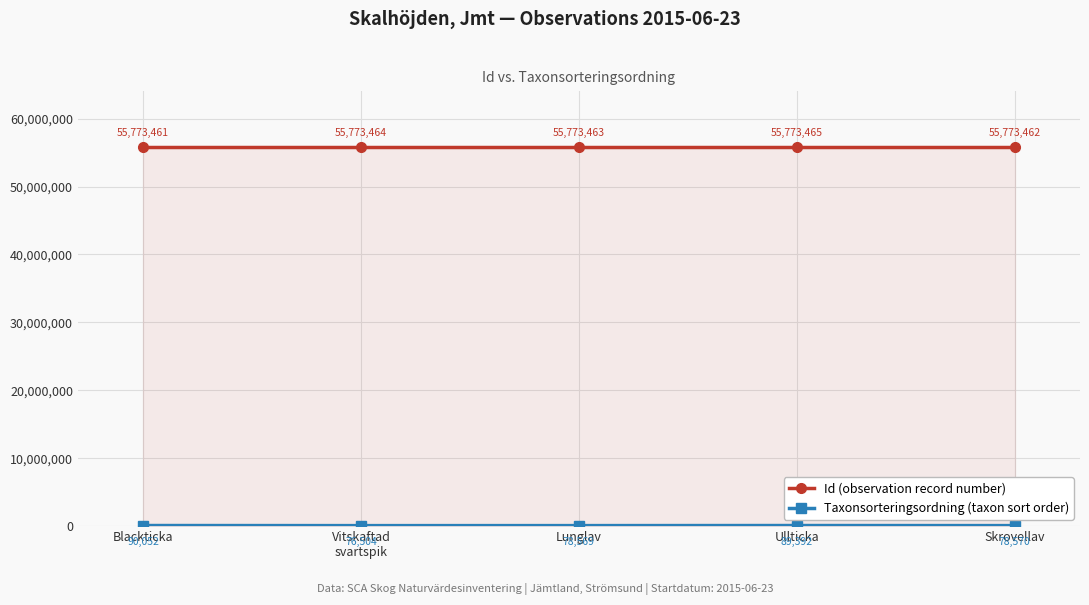

How many values in the Id (observation record number) series exceed 55773463?

2